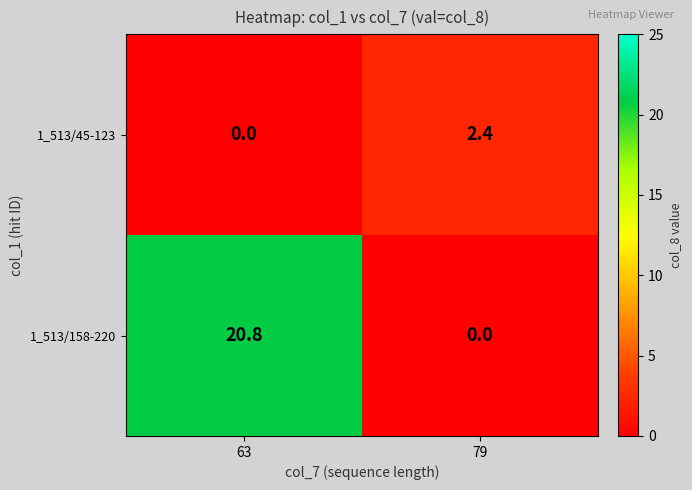

Is the value of 1_513/45-123 at 79 greater than the value of 1_513/158-220 at 63?

No